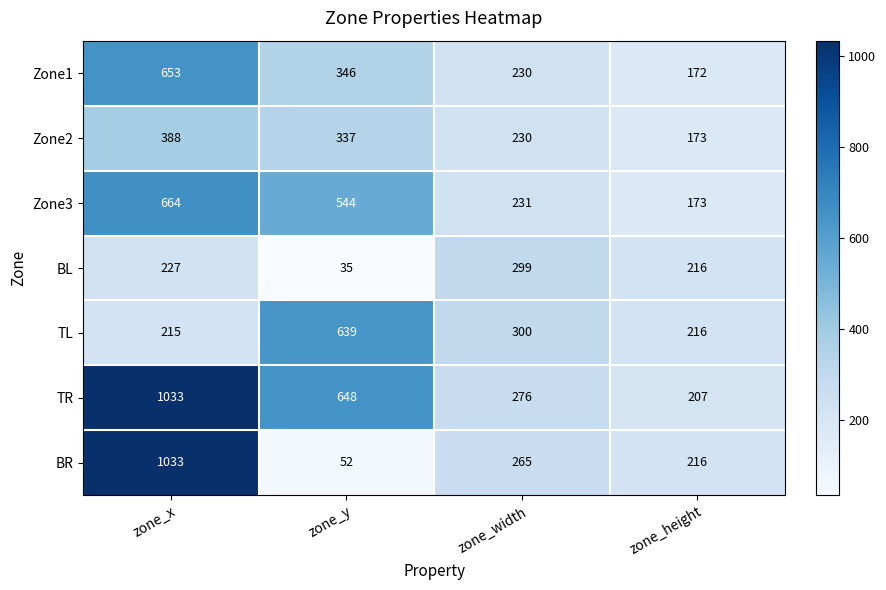

What is the greatest value displayed?

1033